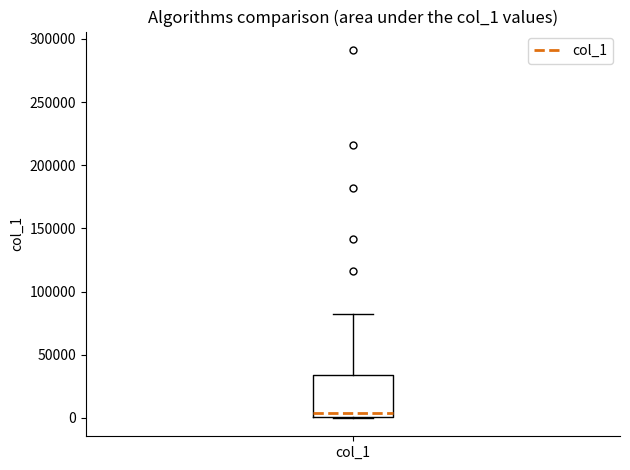

Transcribe this box plot: give where the median line is, the range the box spans, and where the two whiskers end, as read against the y-axis. The values are not printed on the chart, so give them approximately, as read against the axis.

median 5000, box 0 to 35000, whiskers 0 to 80000